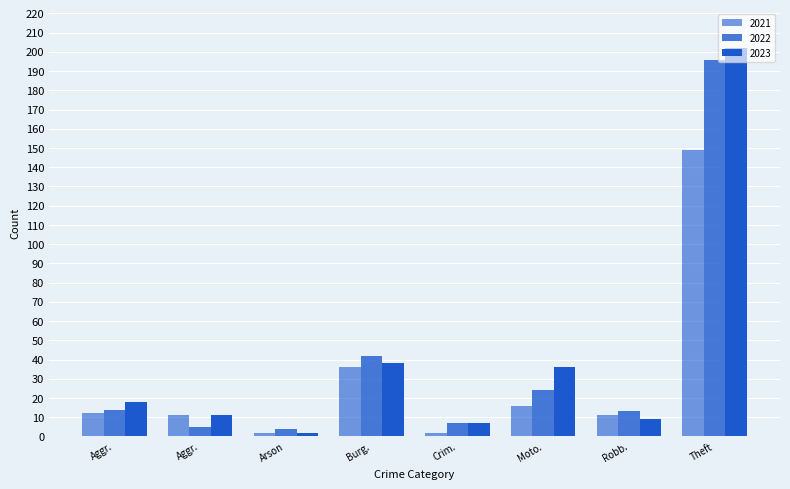

At which category is the sum across all series the highest?

Theft